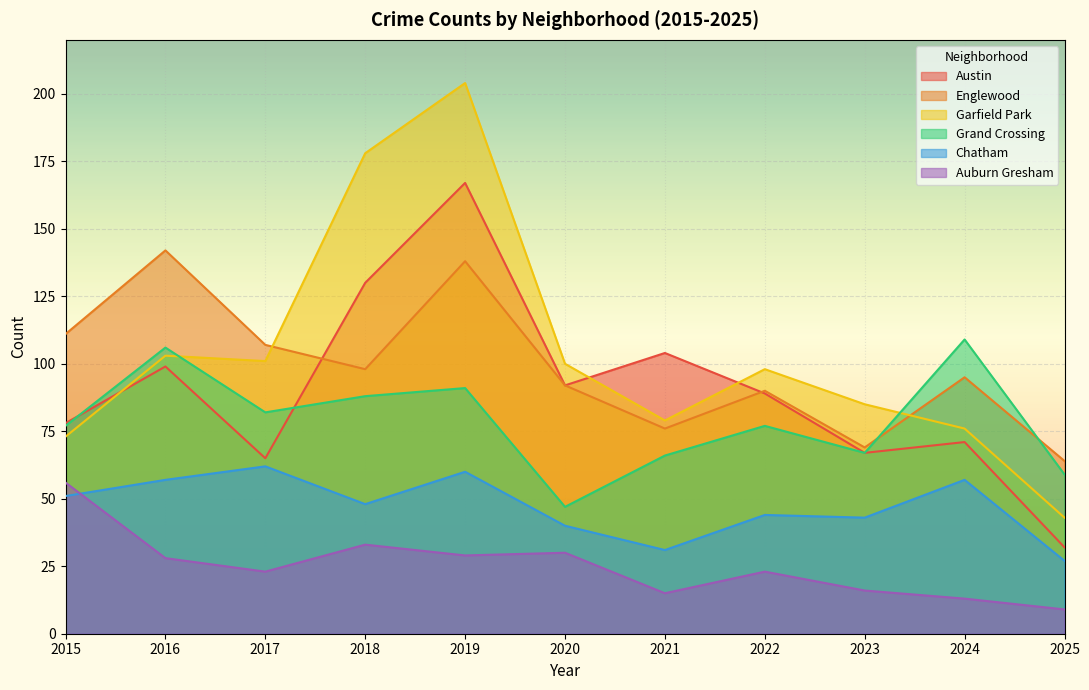

What is the greatest value displayed?

204